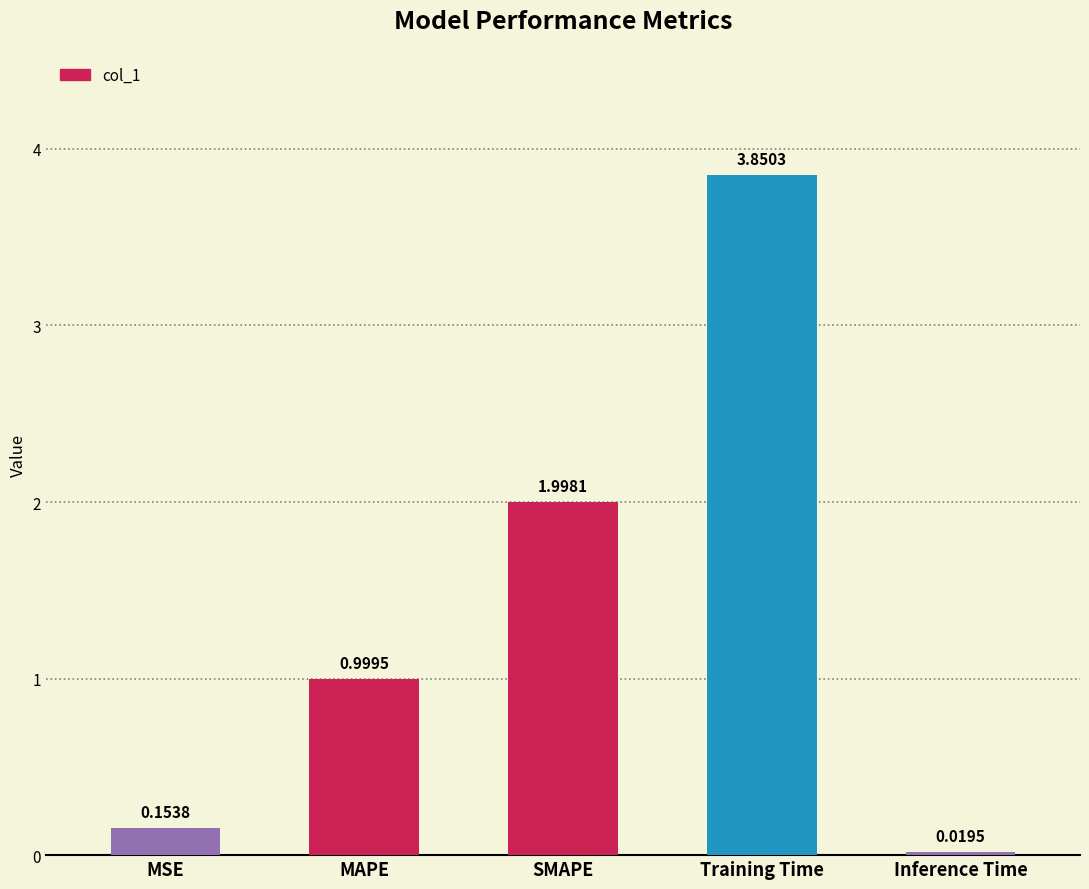

How many bars are there in total?

5